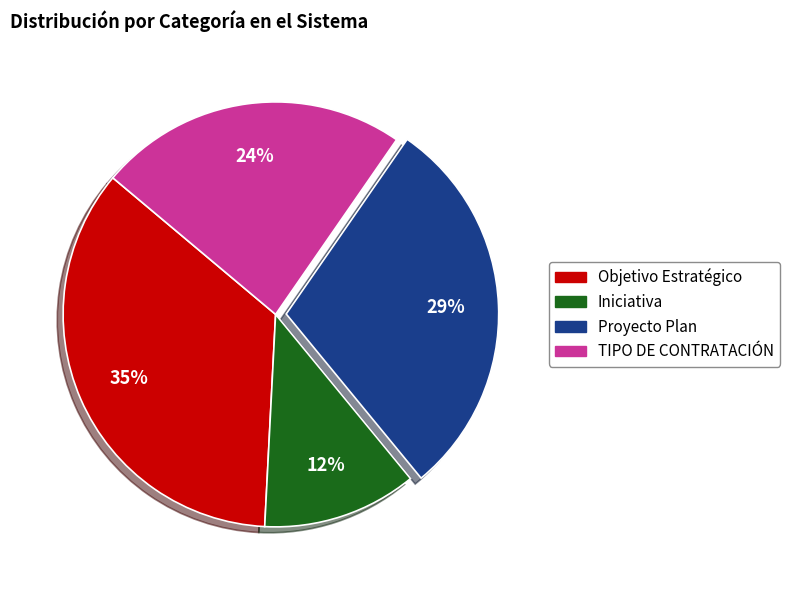

How many segments does this pie chart have?

4